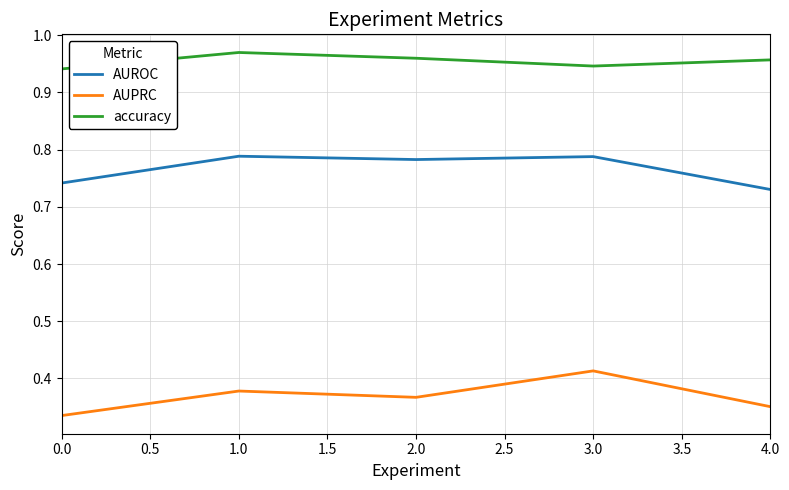

Is it true that AUPRC equals 0.6 at 2.0?

False